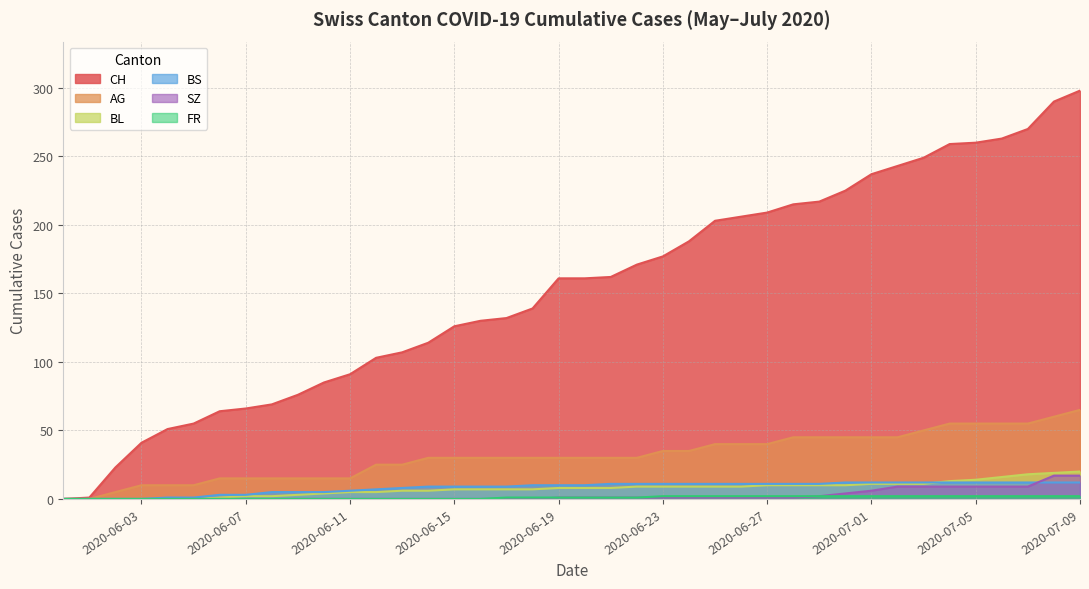

Does the chart display data point markers on the line(s)?

No